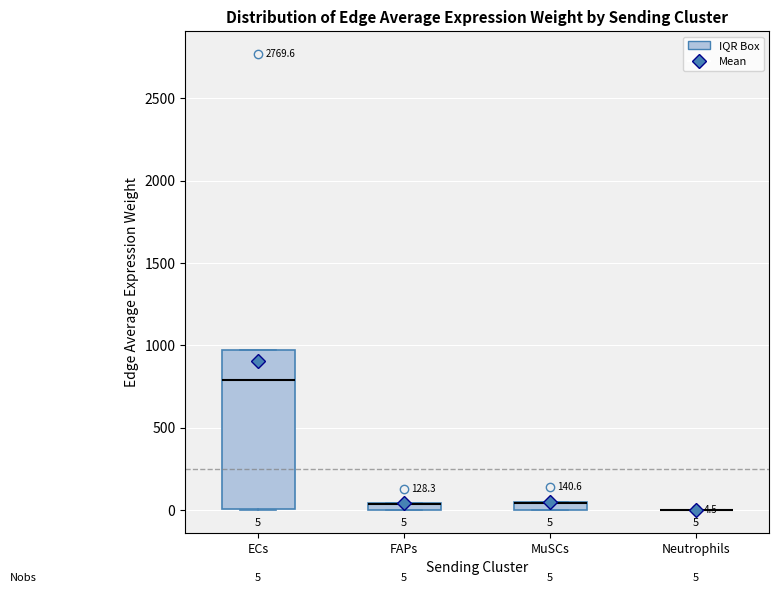

Comparing the boxes themselves (not the whiskers), which one is the tallest?

ECs